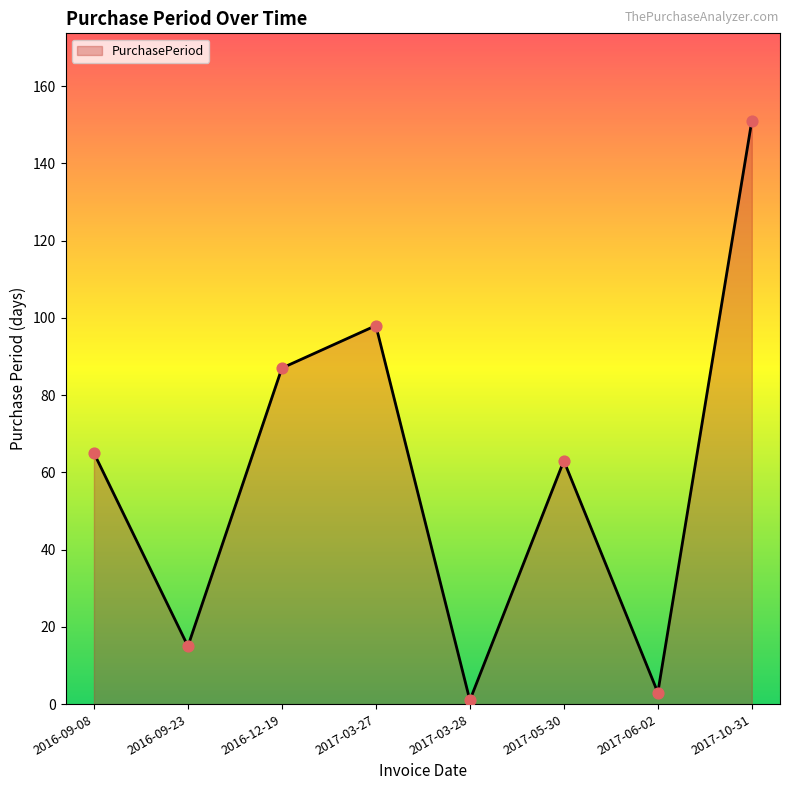

Between 2017-06-02 and 2016-12-19, which is larger?

2016-12-19